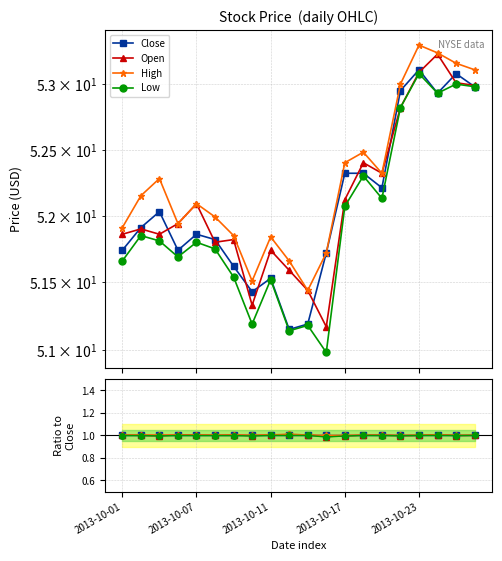

What are all the series names shown in the legend?

Close, Open, High, Low